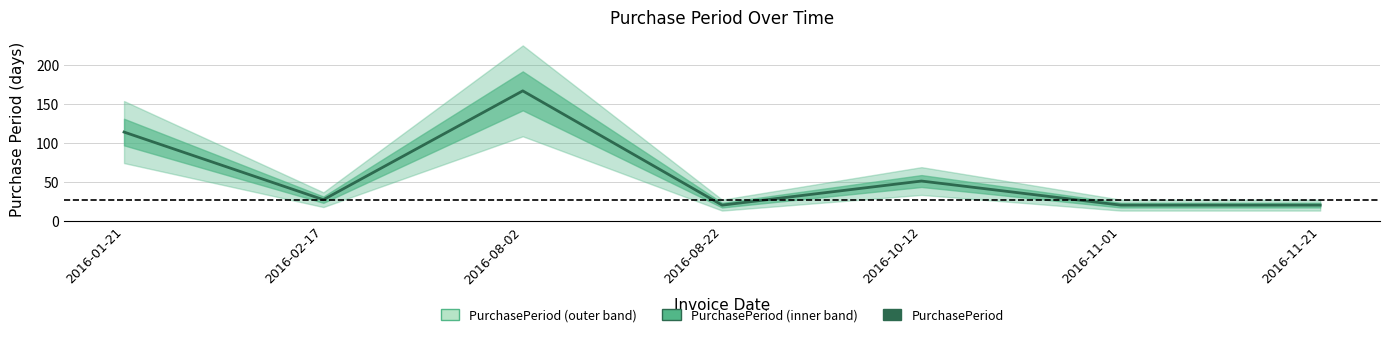

Between 2016-08-02 and 2016-01-21, which is larger?

2016-08-02